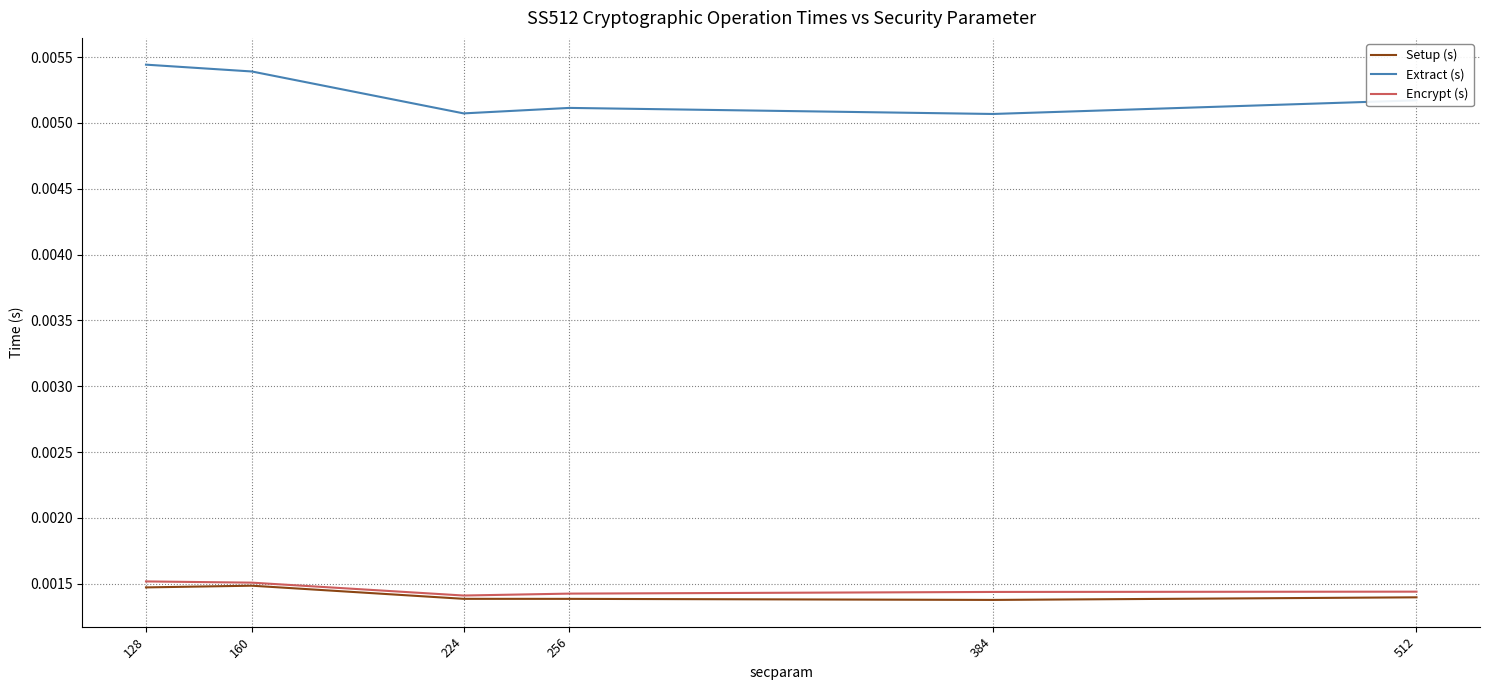

True or false: Extract (s) and Setup (s) intersect in this chart.

False